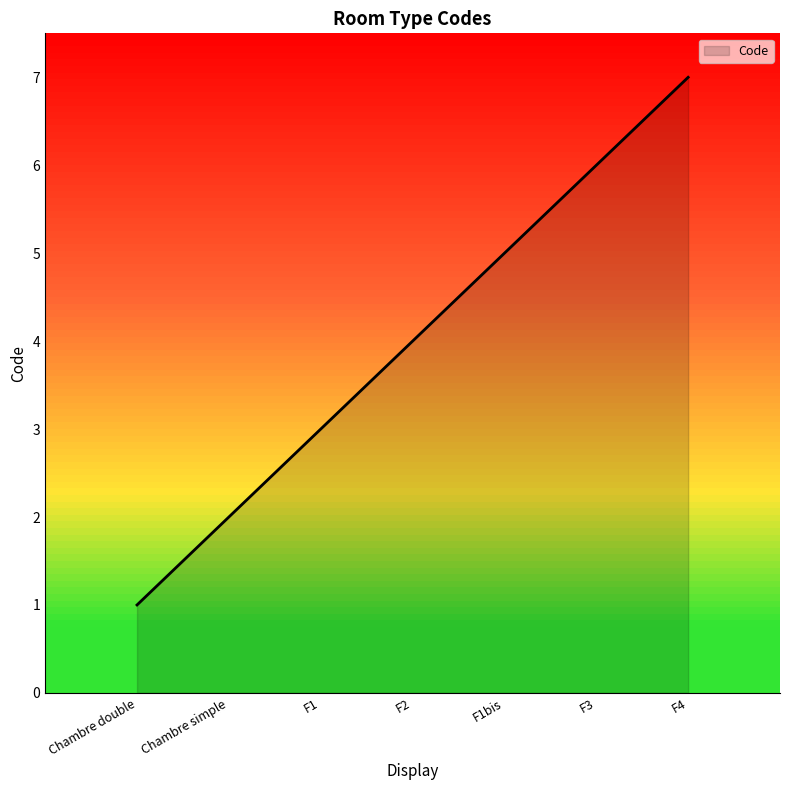

Rank the categories by value from lowest to highest.

Chambre double, Chambre simple, F1, F2, F1bis, F3, F4